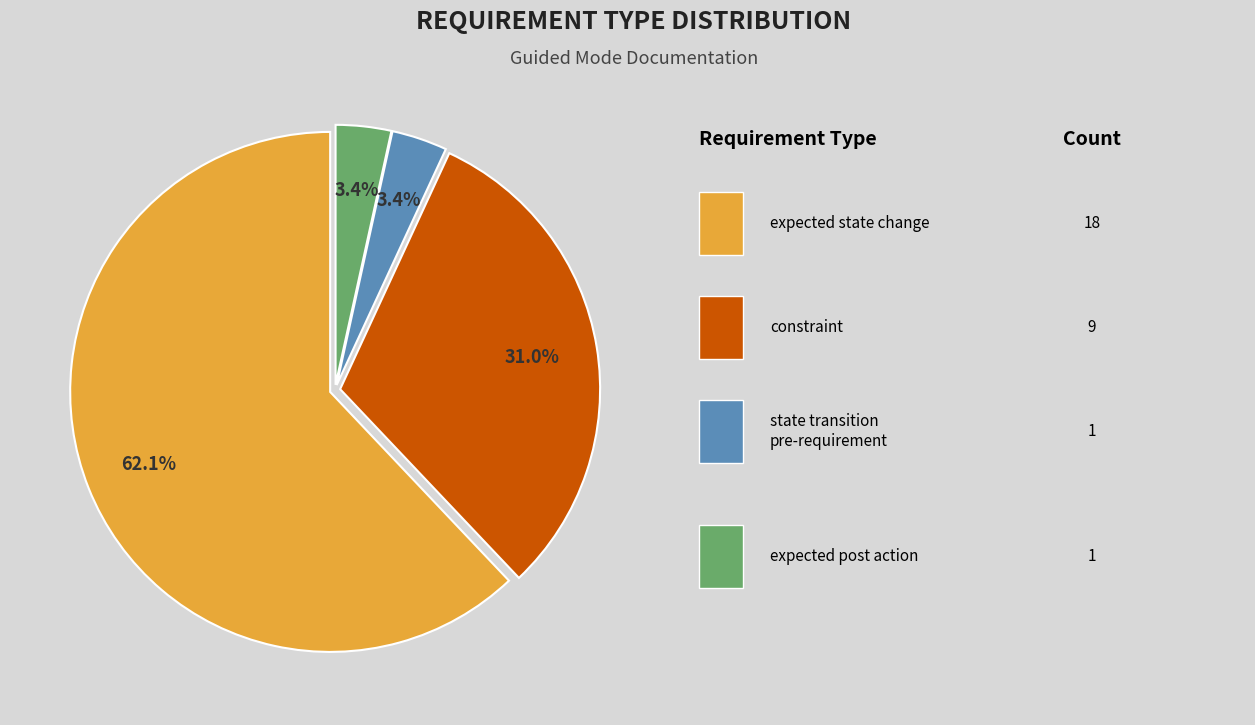

Does any single category account for the majority?

Yes